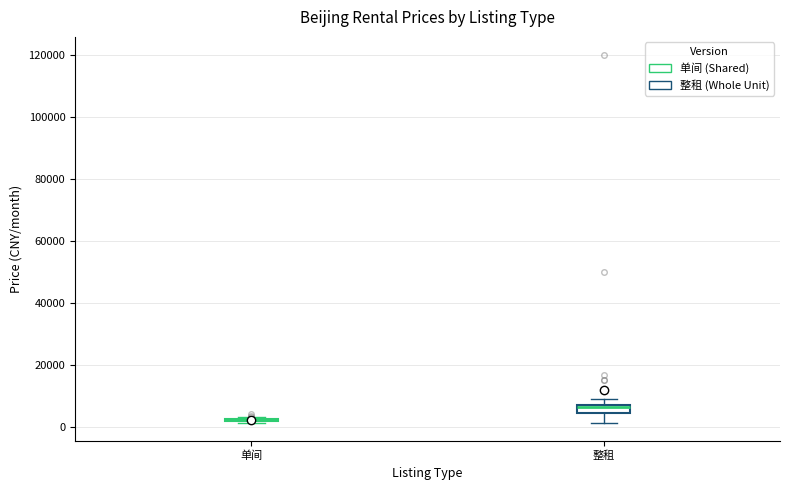

Comparing the boxes themselves (not the whiskers), which one is the tallest?

整租